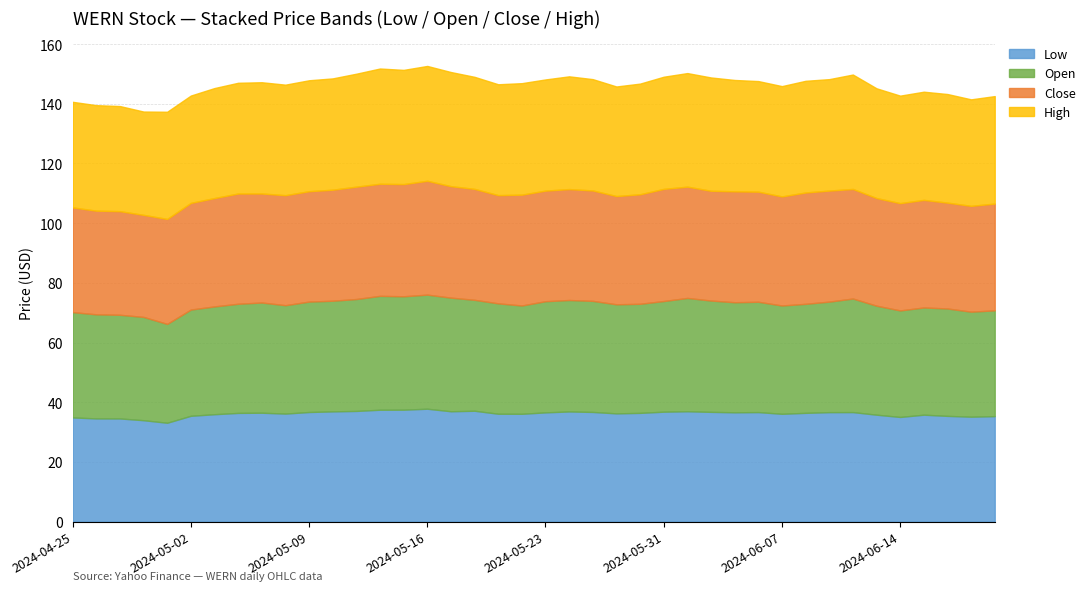

What is the highest value of the Low series?

37.8